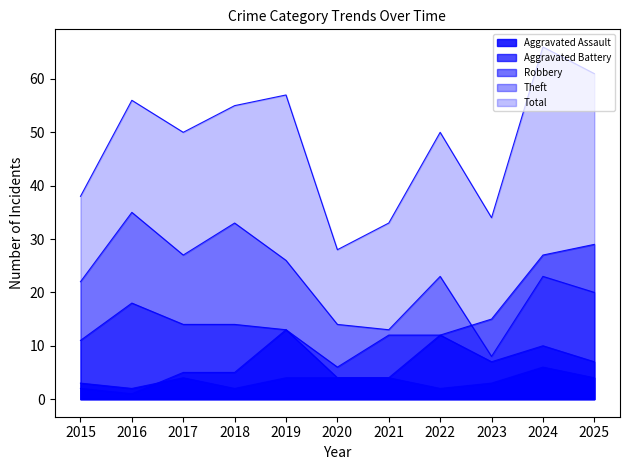

Rank the categories by Aggravated Battery value from highest to lowest.

2019, 2022, 2024, 2023, 2025, 2017, 2018, 2020, 2021, 2015, 2016